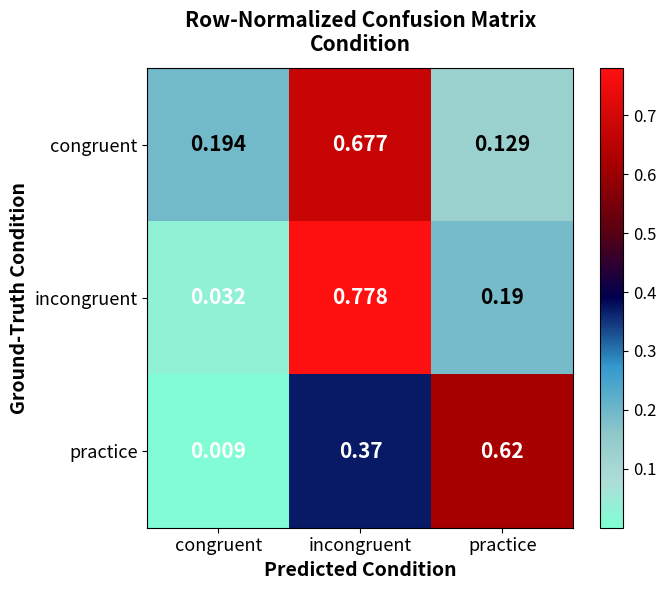

Is the value of congruent at practice greater than the value of practice at incongruent?

No